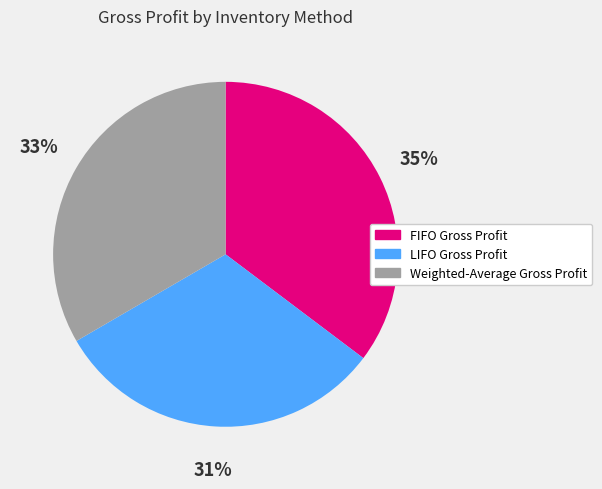

How many slices are in this pie chart?

3